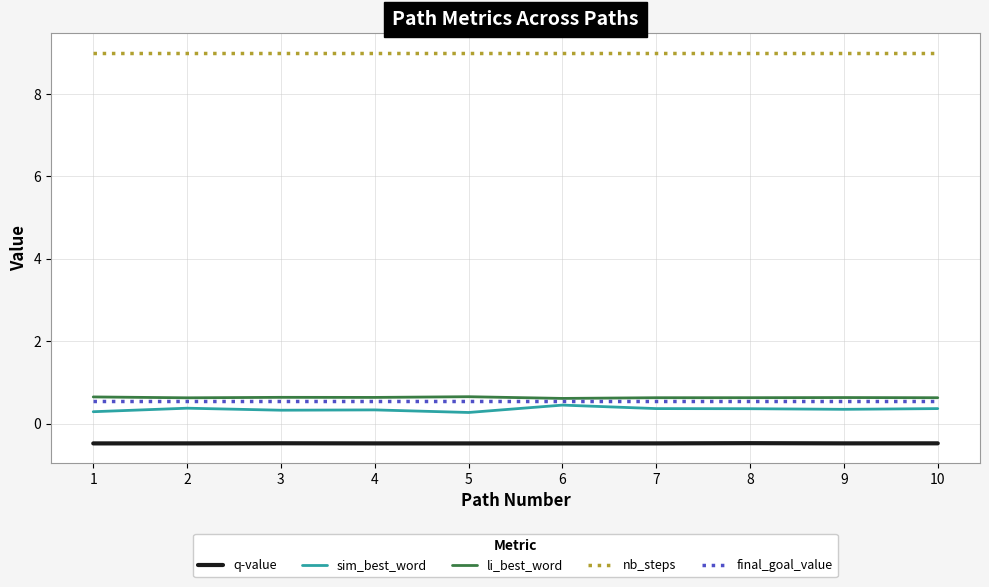

What is the sum of all li_best_word values?

6.4